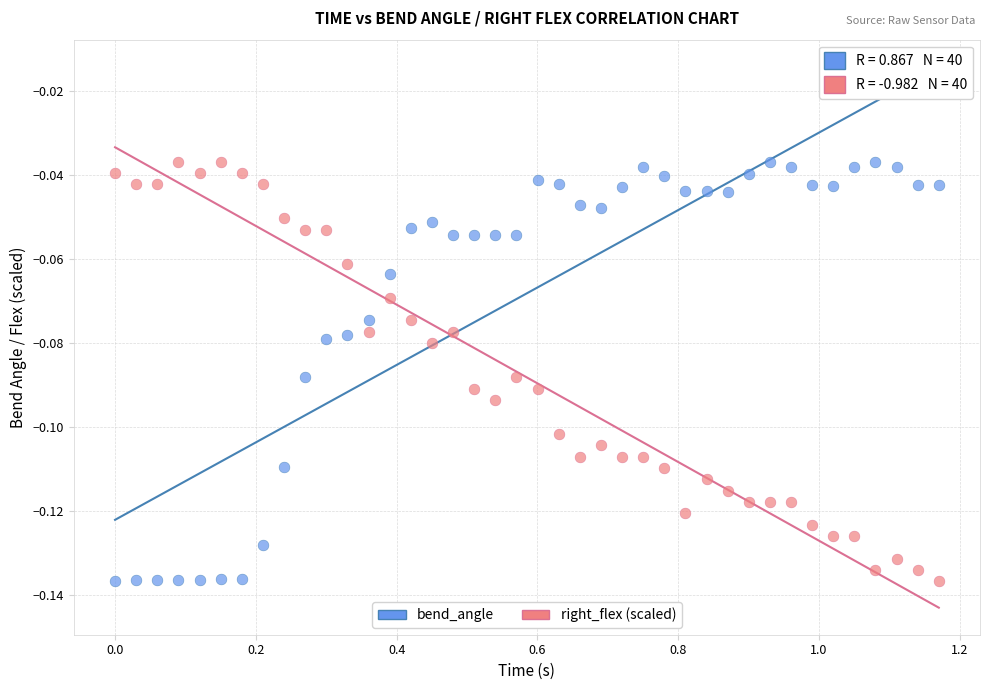

Across all data points, what is the range of X values (max minus min)?

1.2